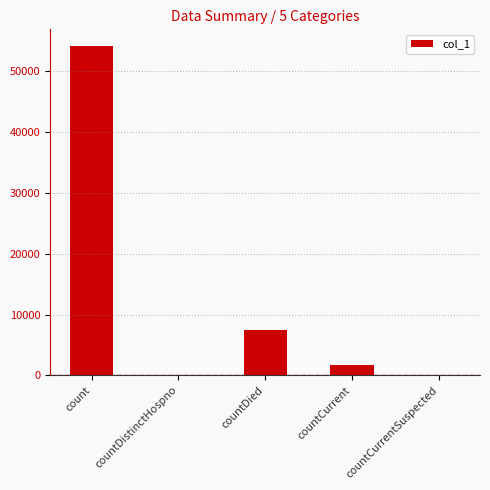

Reading left to right, extract all data points from this chart.

54224	0	7423	1637	0